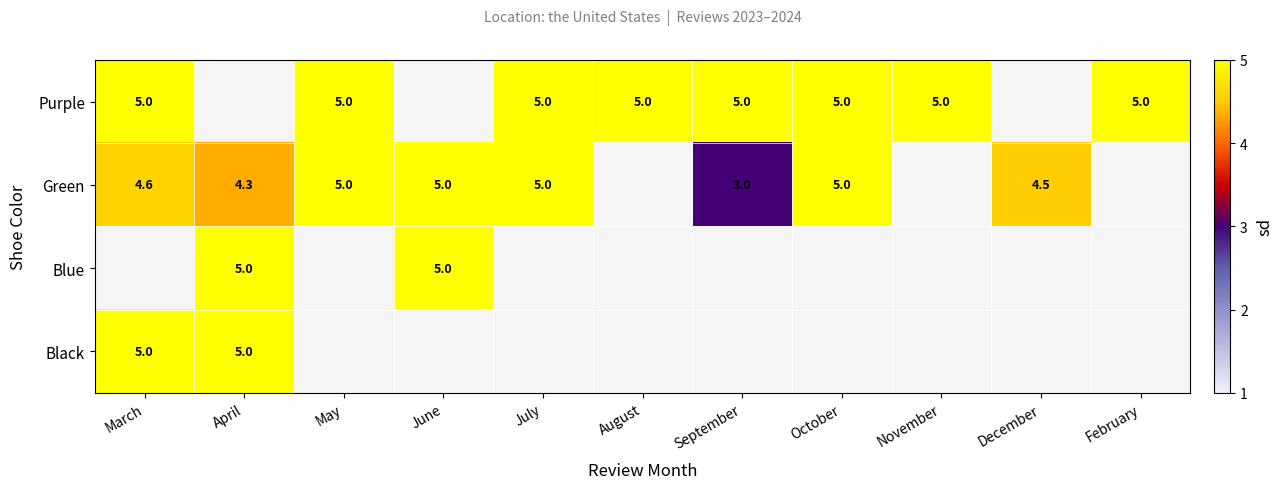

Is it true that Black equals 5.0 at April?

True